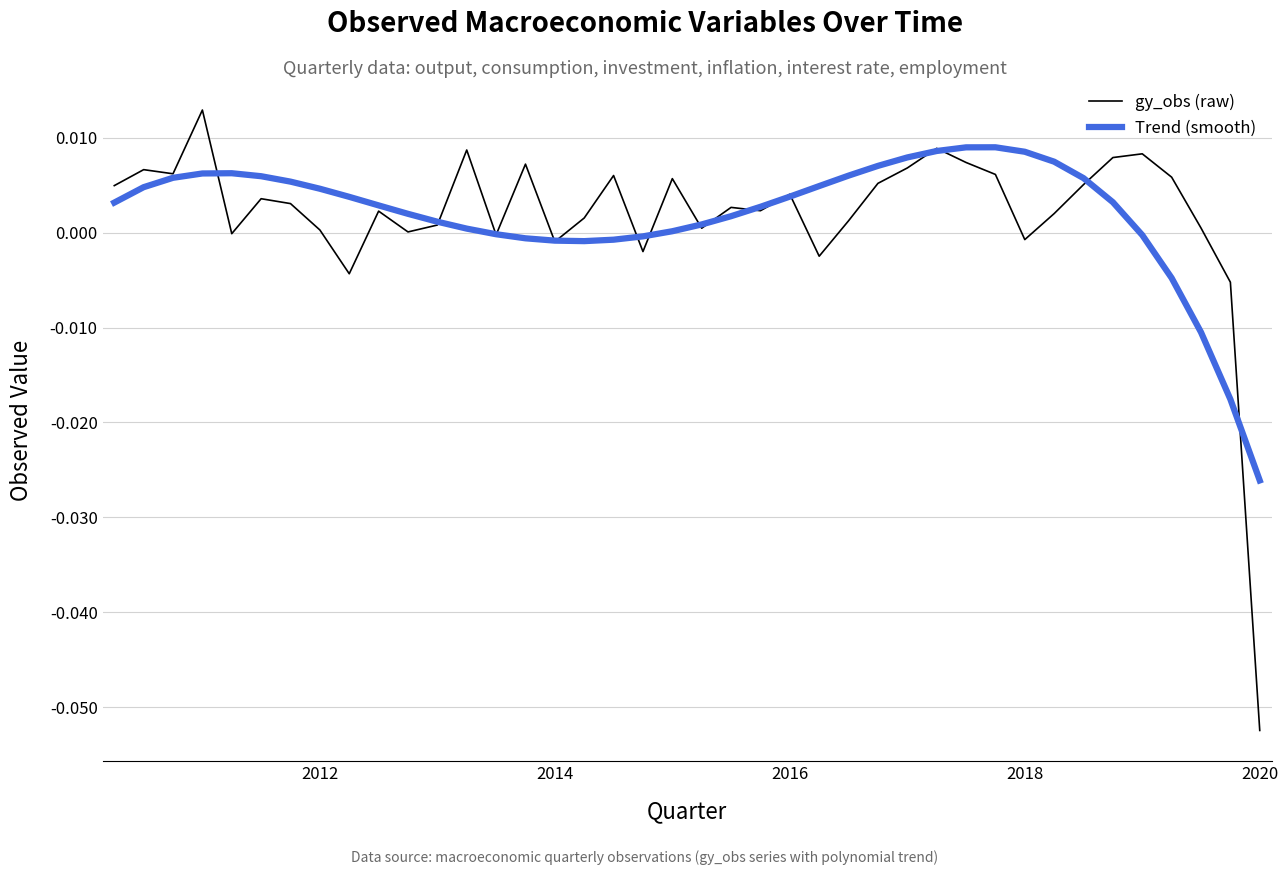

Which series has the widest spread of values?

gy_obs (raw)